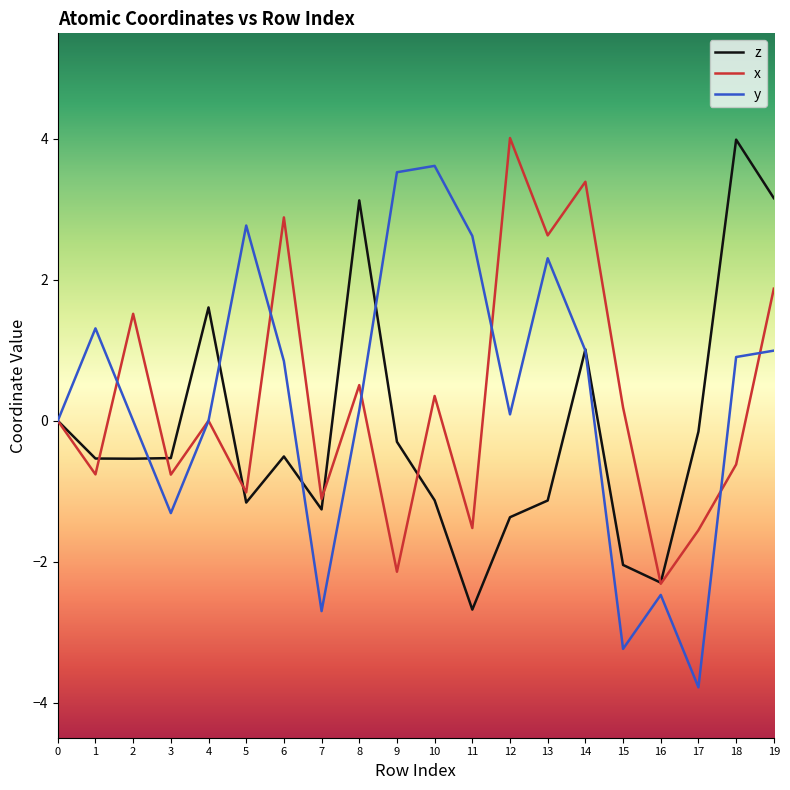

What is the sum of the y values at 10 and 2?

3.6